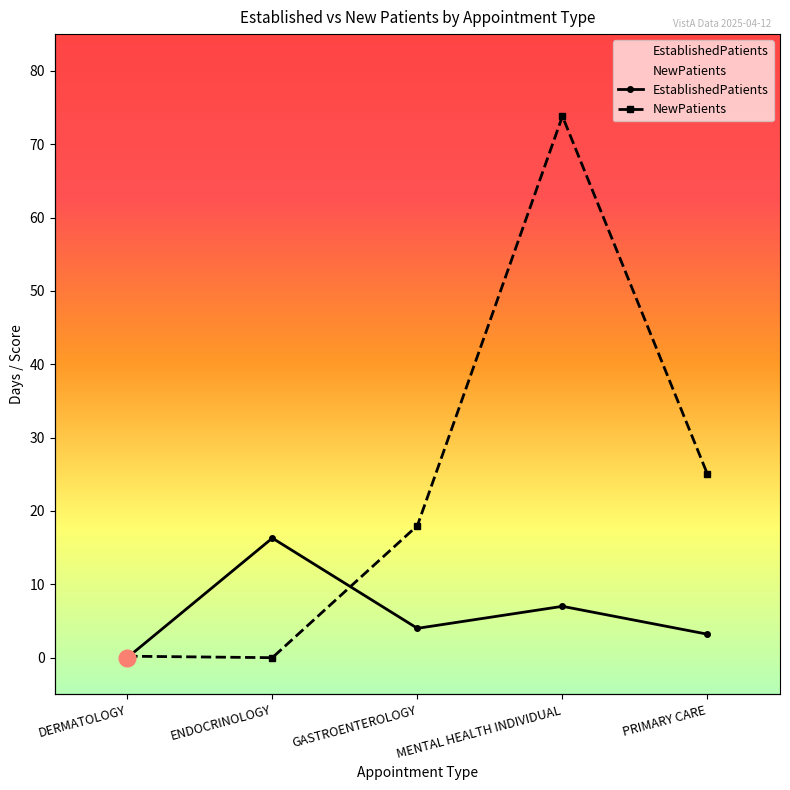

In NewPatients, how many points are higher than both neighbors (excluding endpoints)?

1